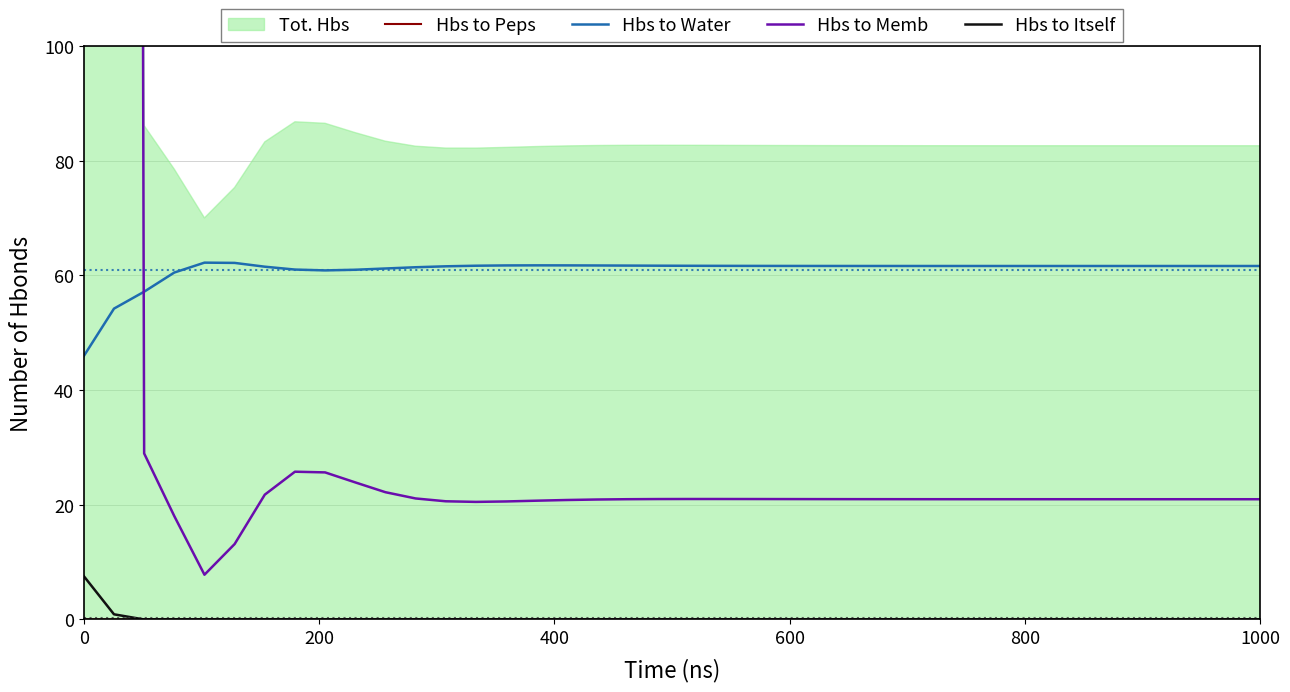

True or false: Hbs to Water and Hbs to Itself cross at least once.

False